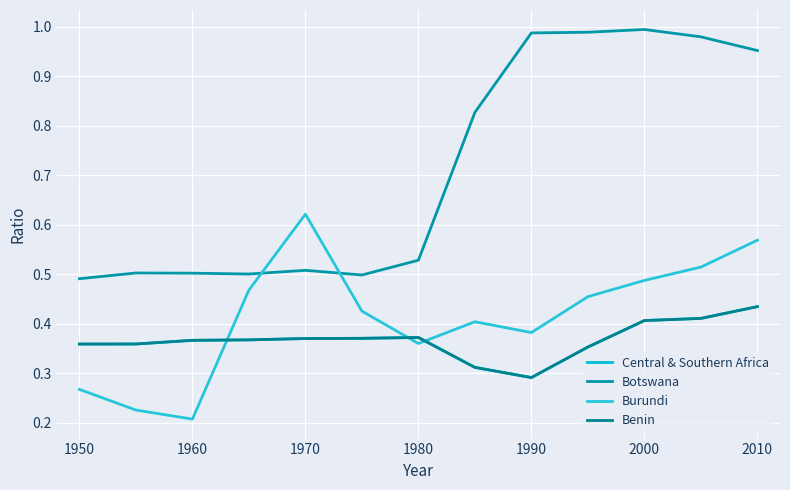

Is this an area chart (filled region under the line)?

No